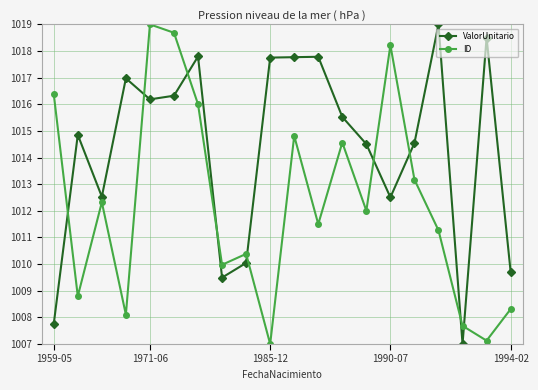

How many lines are shown in the chart?

2